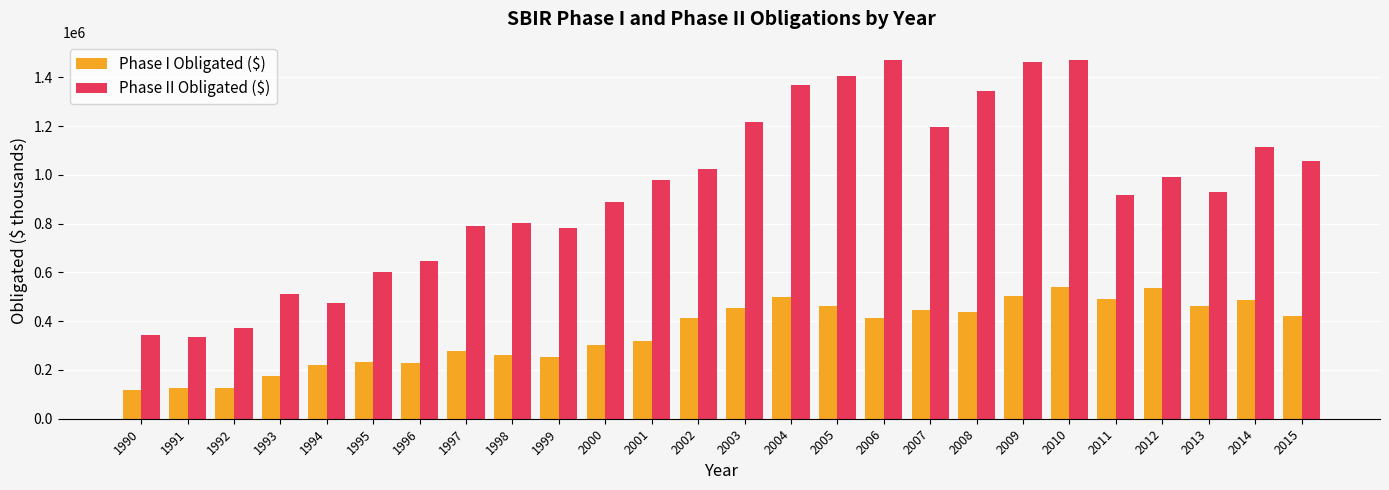

What is the minimum value for Phase II Obligated ($)?

335856